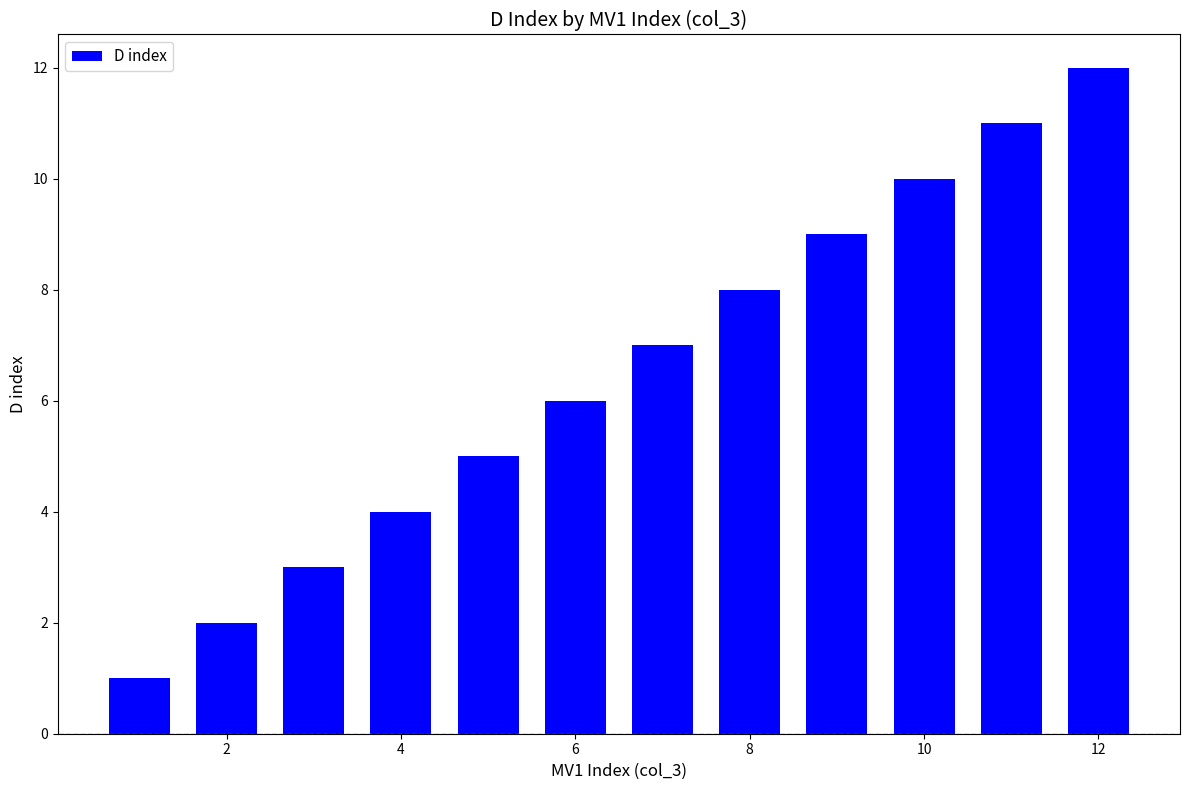

What is the greatest value displayed?

12